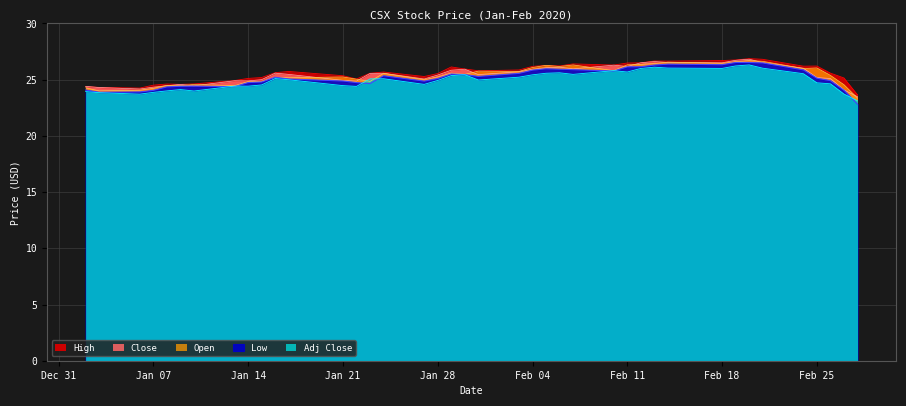

What are all the series names shown in the legend?

High, Low, Open, Close, Adj Close